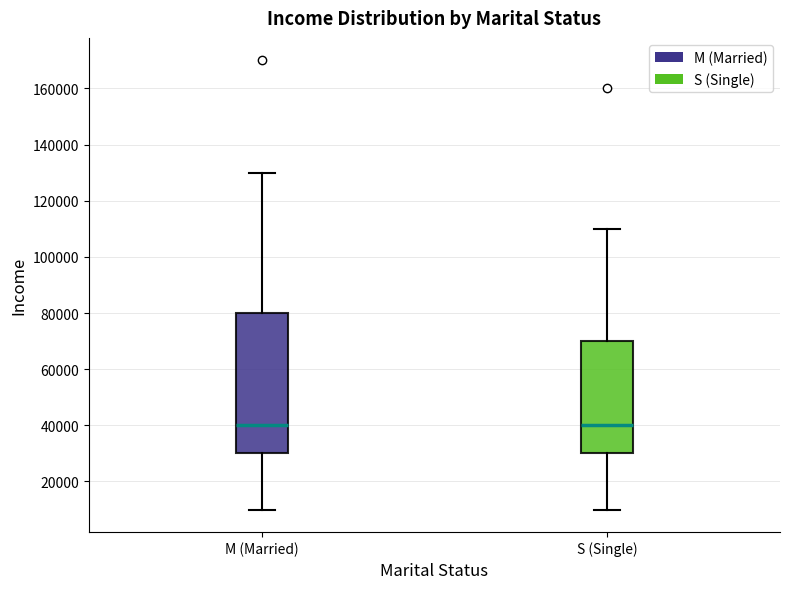

Reading left to right, transcribe this box plot: for each box, give where its median line is, the range the box spans, and where its two whiskers end, as read against the y-axis. The values are not printed on the chart, so give them approximately, as read against the axis.

M (Married): median 40000, box 30000 to 80000, whiskers 10000 to 130000
S (Single): median 40000, box 30000 to 70000, whiskers 10000 to 110000